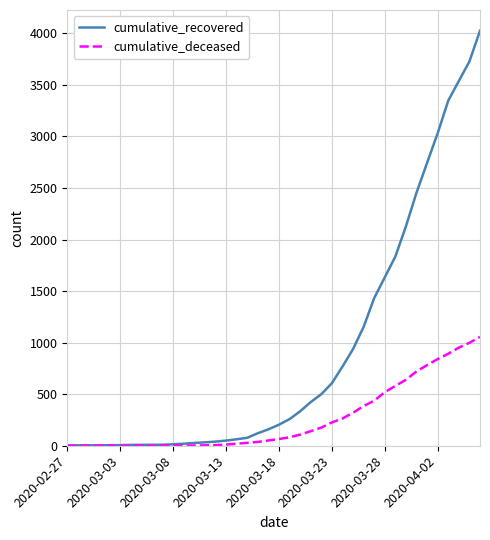

What is the difference between the maximum and second lowest values in the cumulative_recovered series?

4021